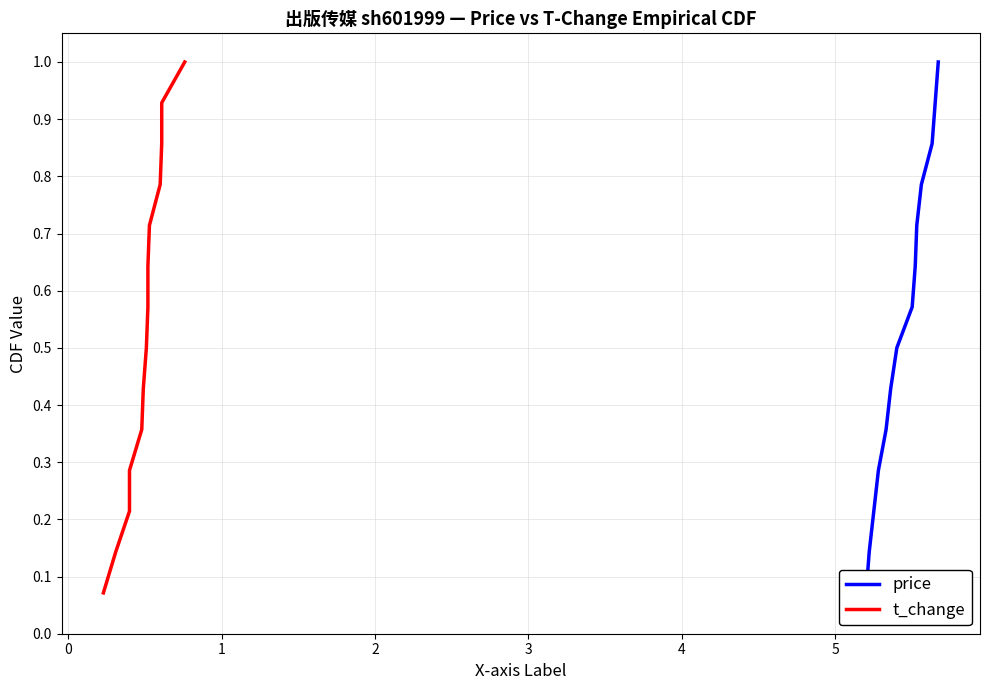

At how many categories does at least one series exceed 0?

14